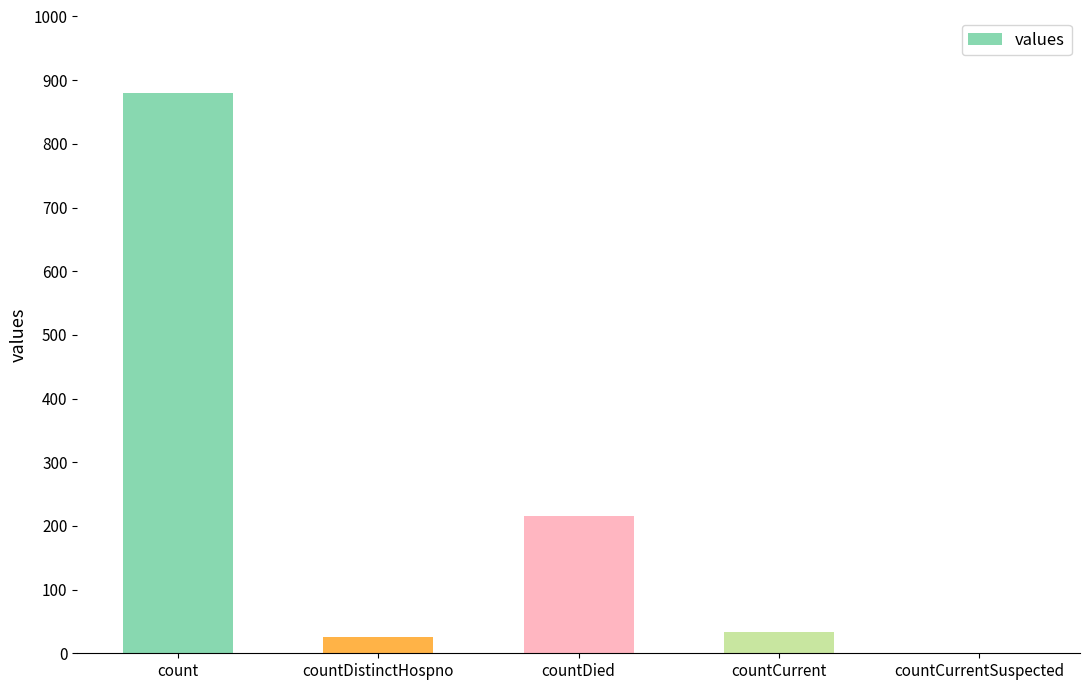

Which label corresponds to the largest value in the chart?

count